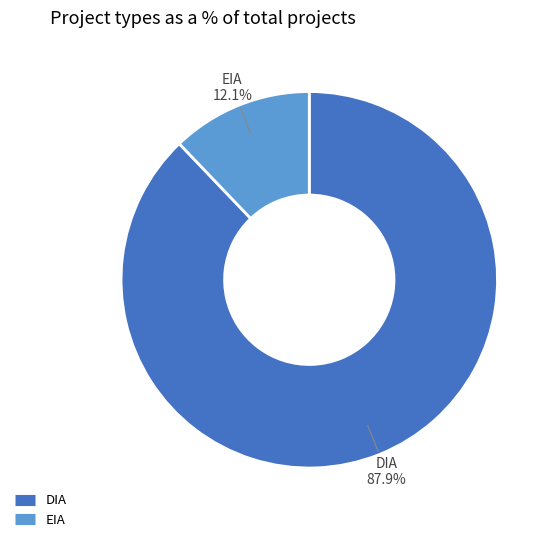

Which category has the smallest portion of the pie?

EIA